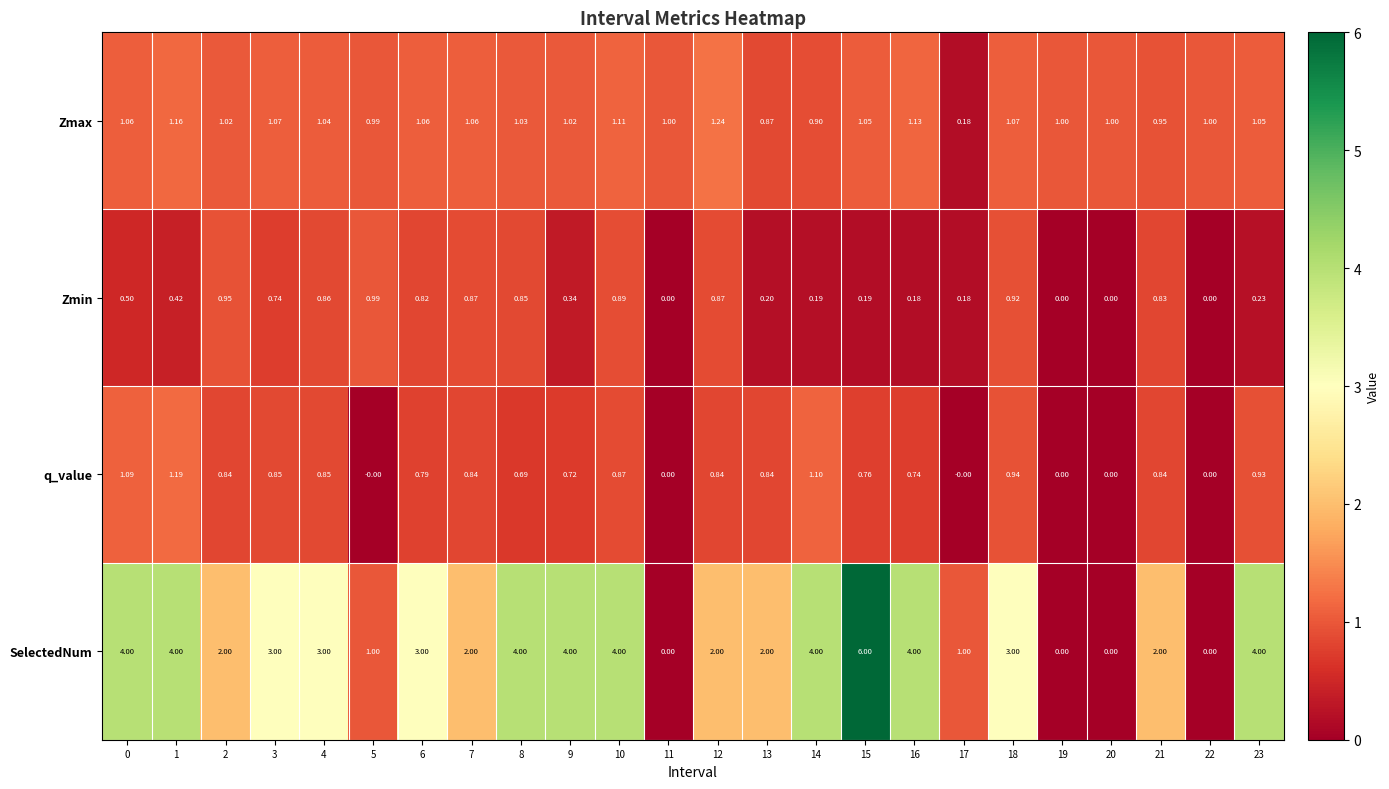

At 4, list the series in order from largest to smallest.

SelectedNum, Zmax, Zmin, q_value